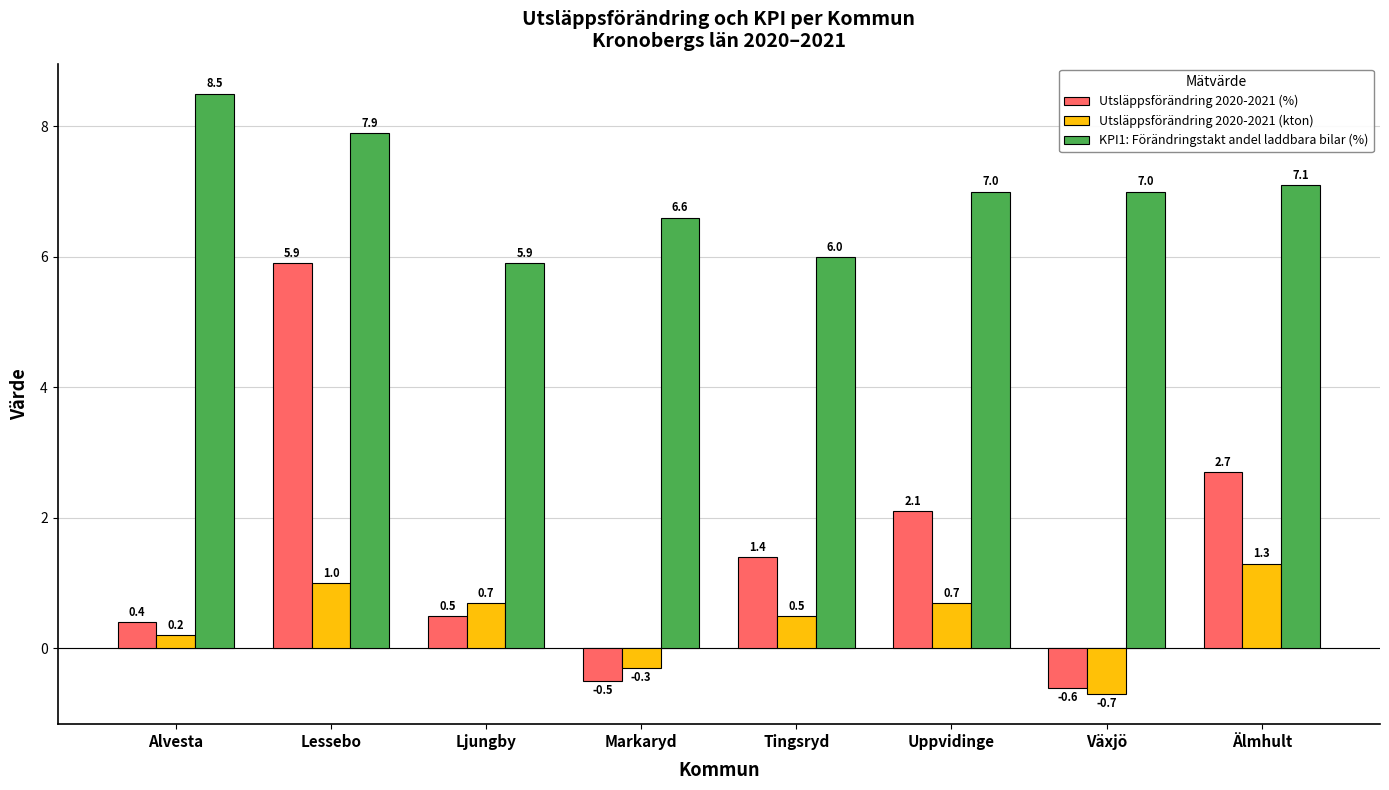

Rank the series by their maximum value, from highest to lowest.

KPI1: Förändringstakt andel laddbara bilar (%), Utsläppsförändring 2020-2021 (%), Utsläppsförändring 2020-2021 (kton)